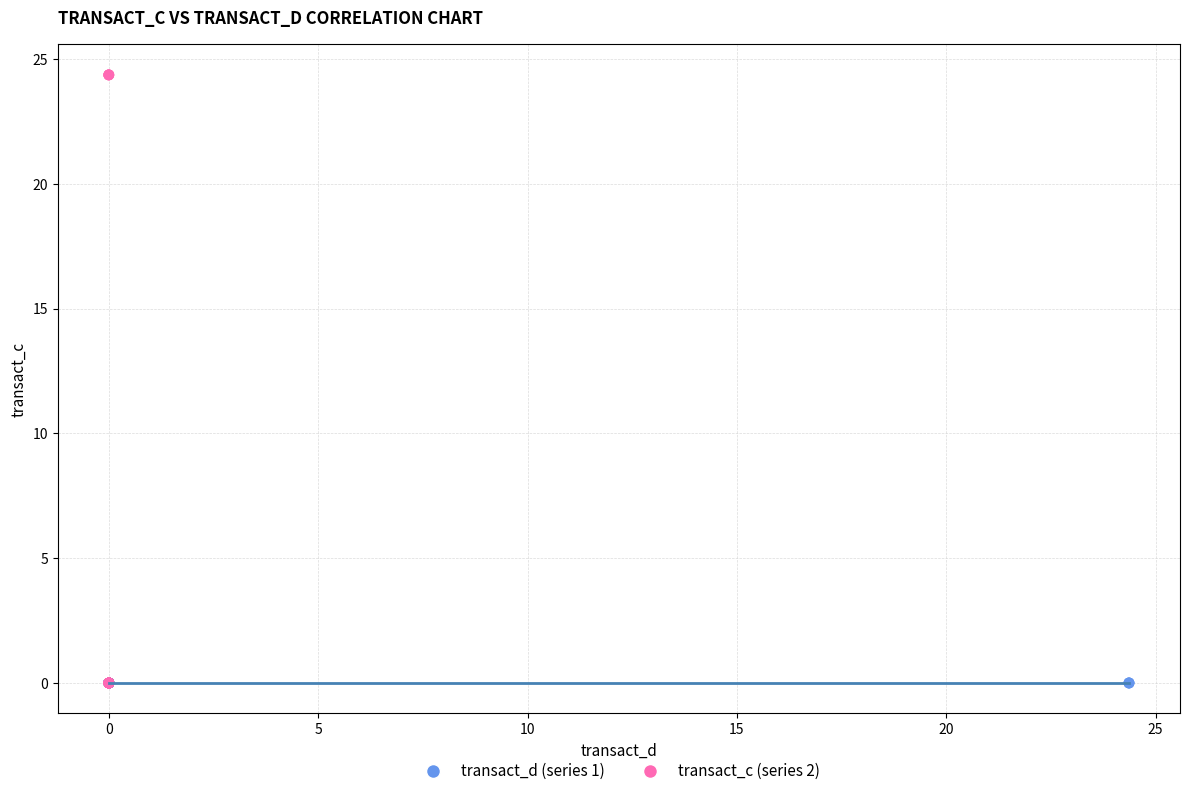

Which series contains the highest Y value?

transact_c (series 2)